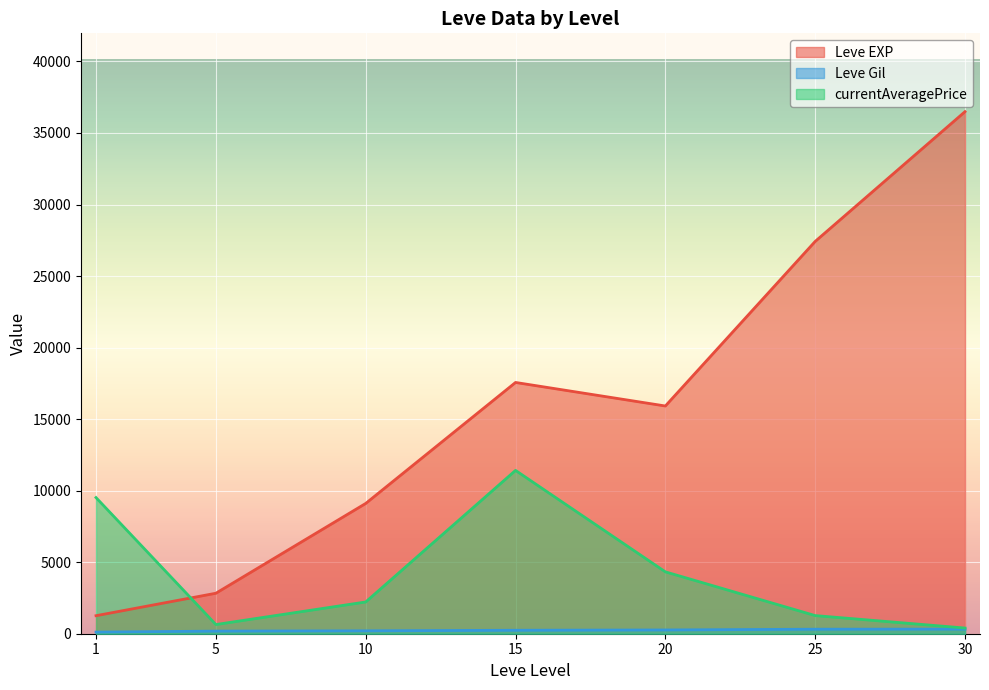

What are all the series names shown in the legend?

Leve EXP, Leve Gil, currentAveragePrice